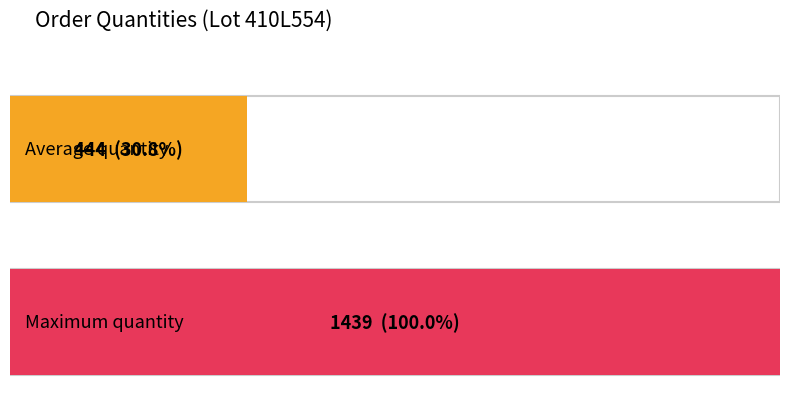

Are the bars horizontal?

Yes